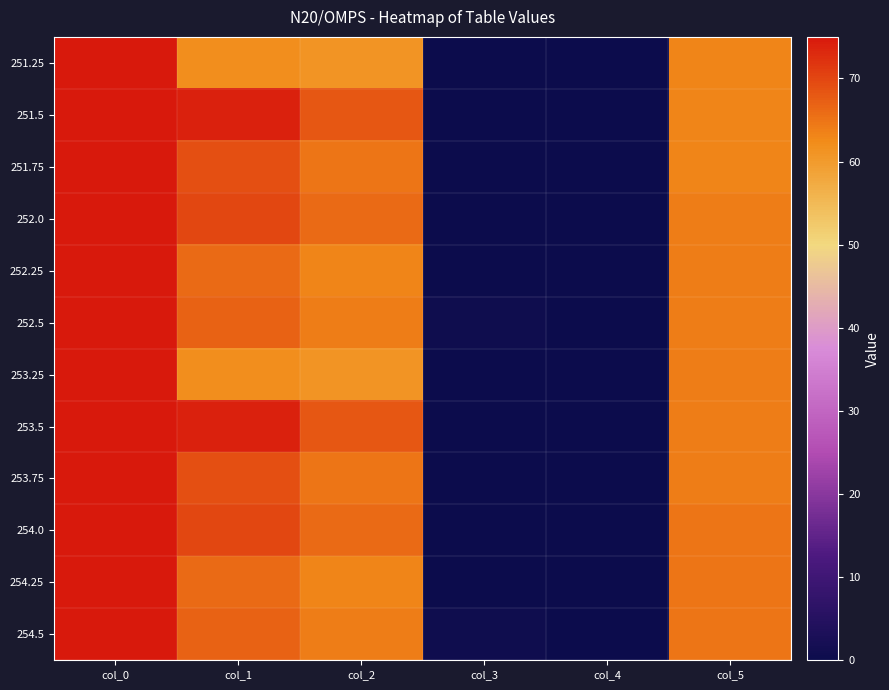

At which category is the sum across all series the highest?

col_0